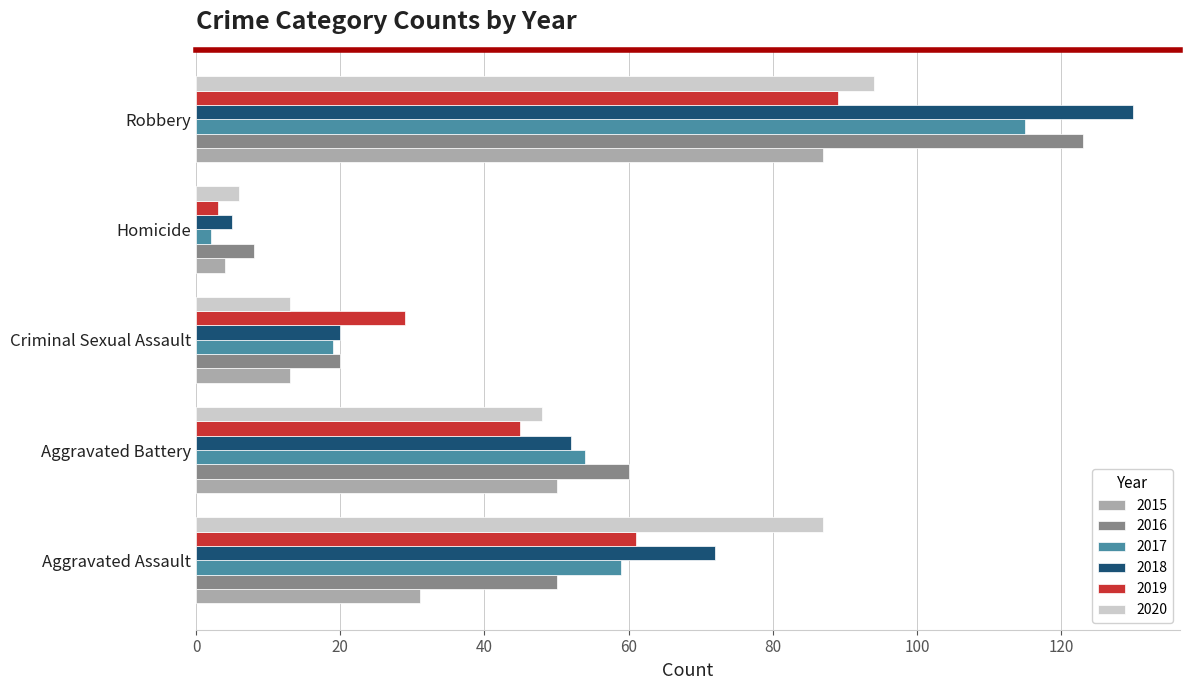

Which label corresponds to the smallest value in the chart?

Homicide